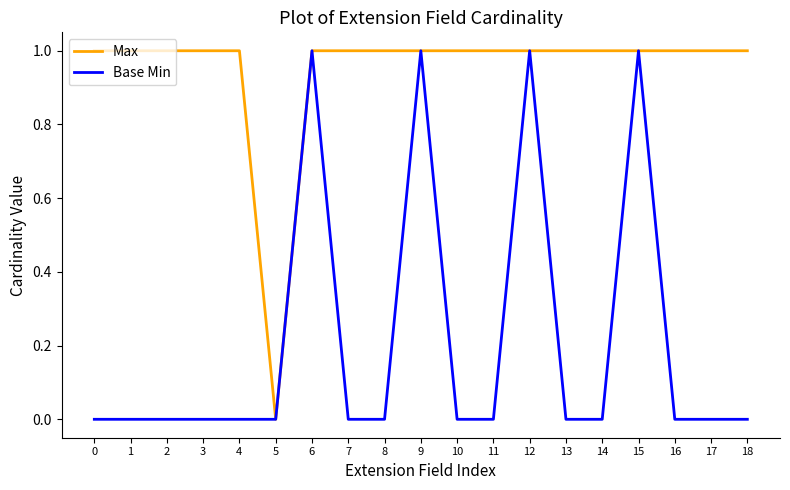

What is the sum of all Max values?

18